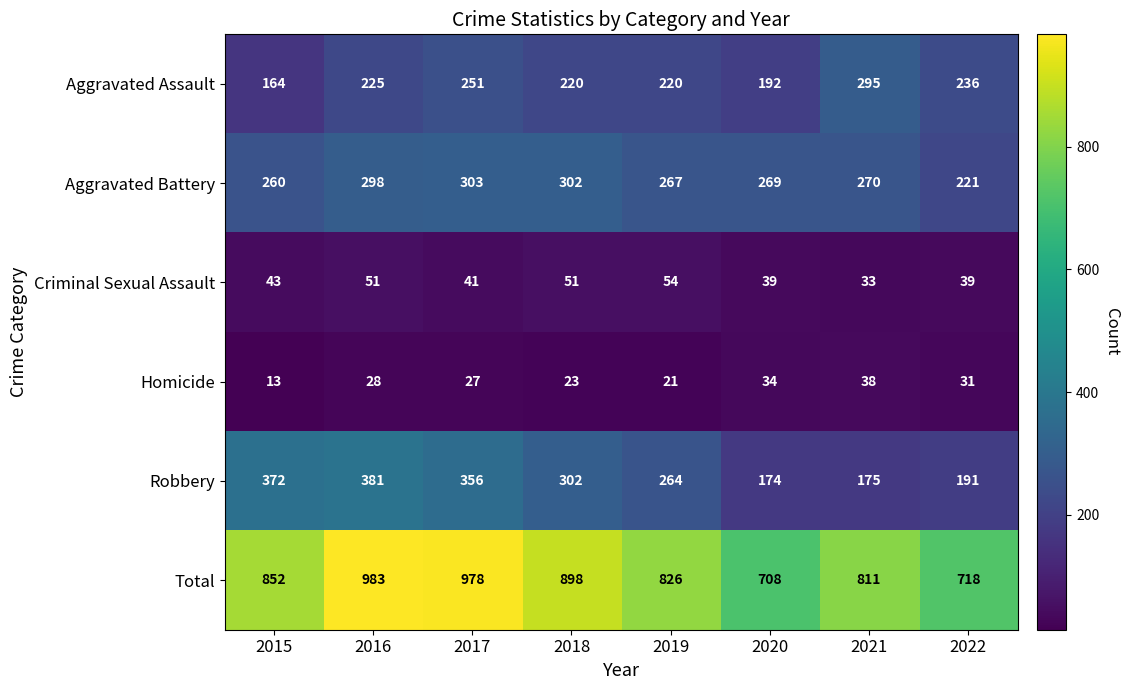

What is the difference between the Homicide values at 2017 and 2018?

4